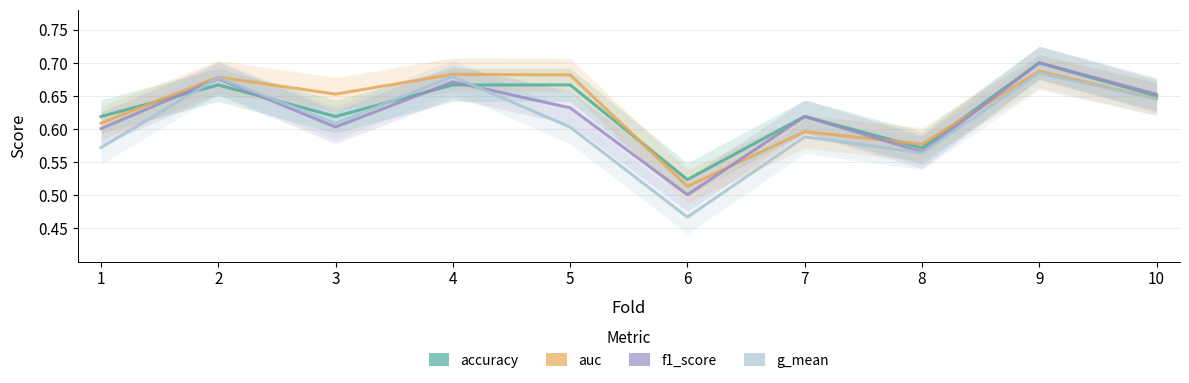

Which series has the largest total across all categories?

auc